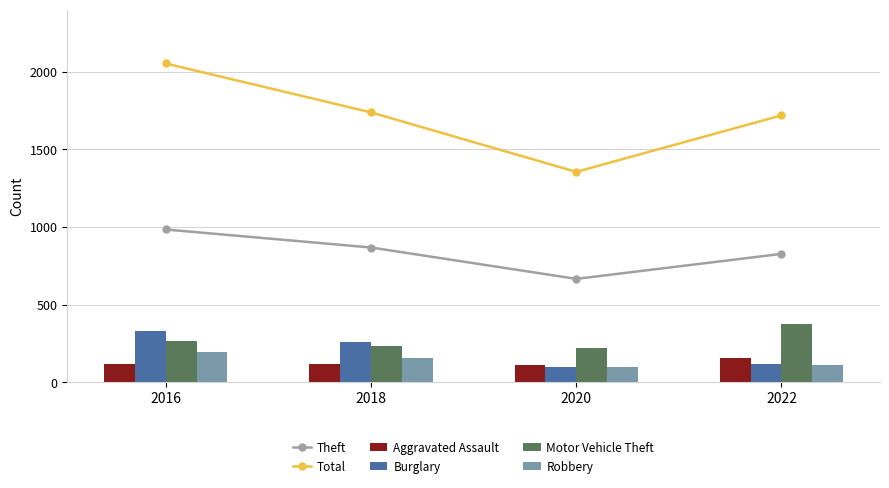

What is the average value of the Aggravated Assault series?

125